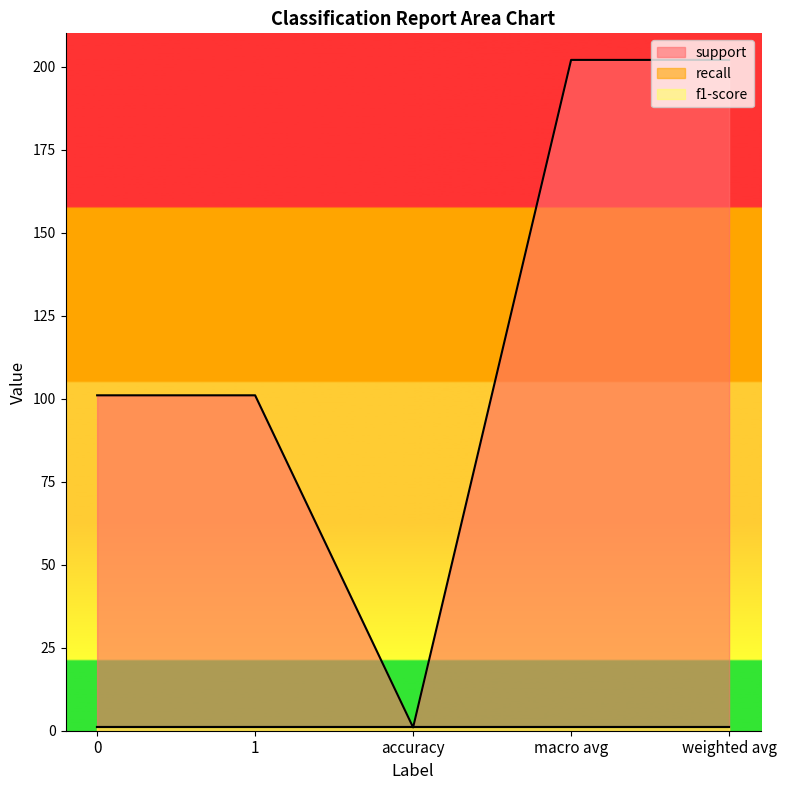

True or false: support and f1-score intersect in this chart.

False